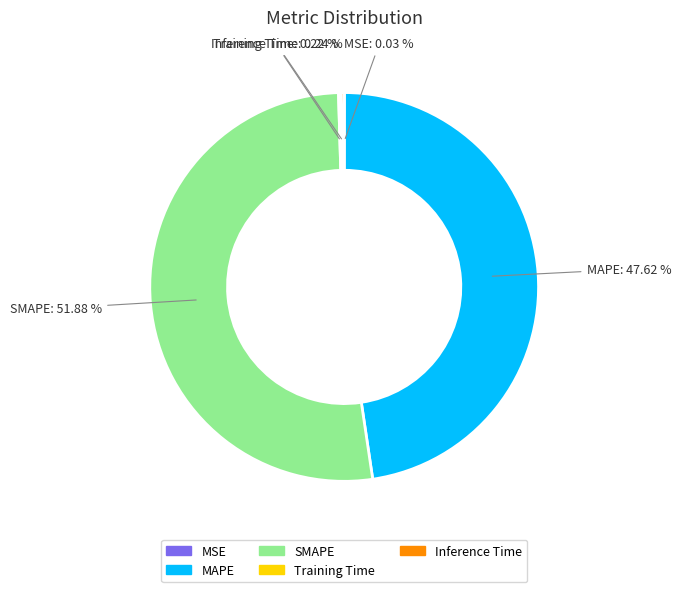

Does any single category account for the majority?

Yes